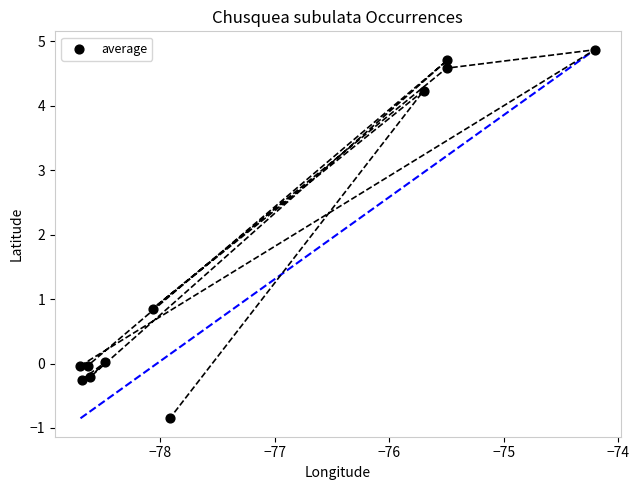

What is the range of X values (max minus min)?

4.5